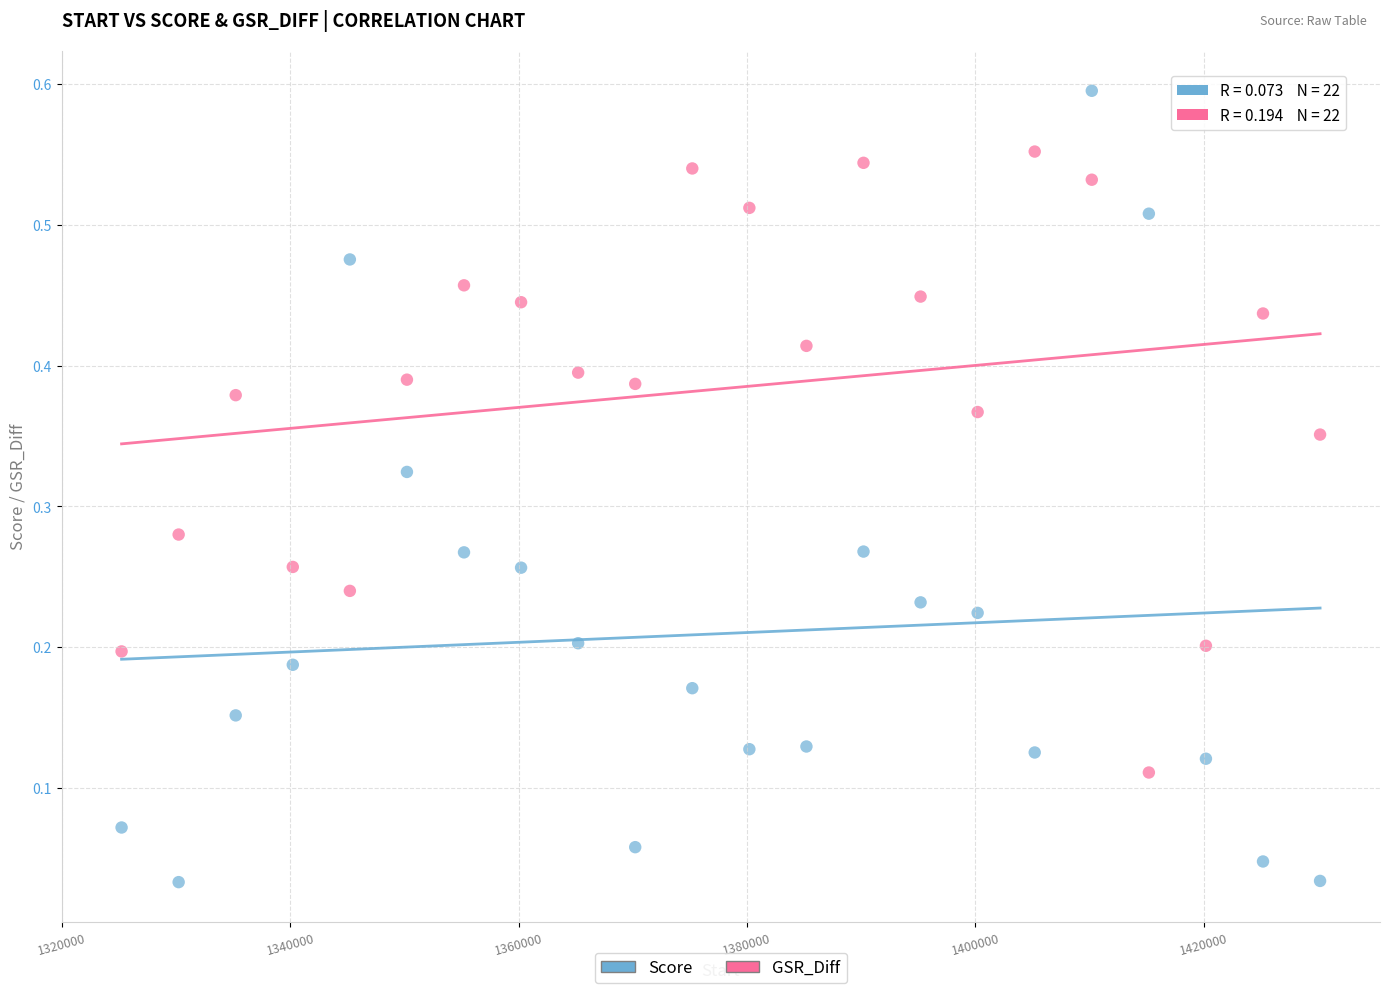

Which series has the largest Y range (max minus min)?

Score